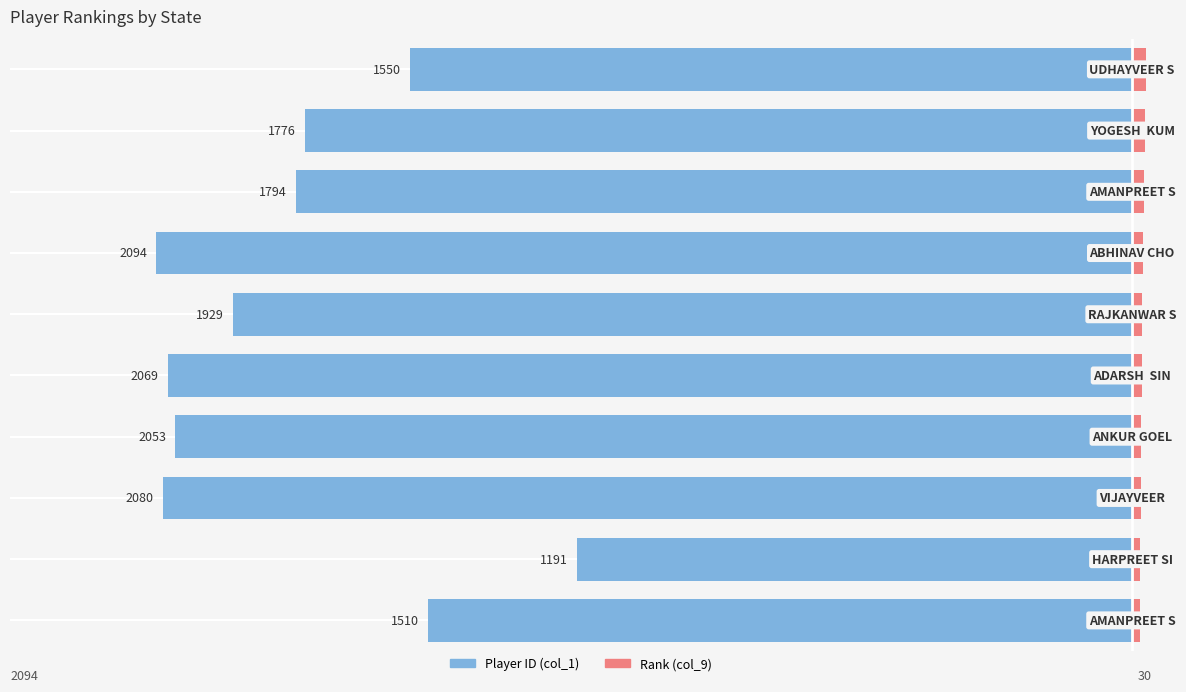

The value of col_9 (Rank) at 4 is 21. True or false?

True